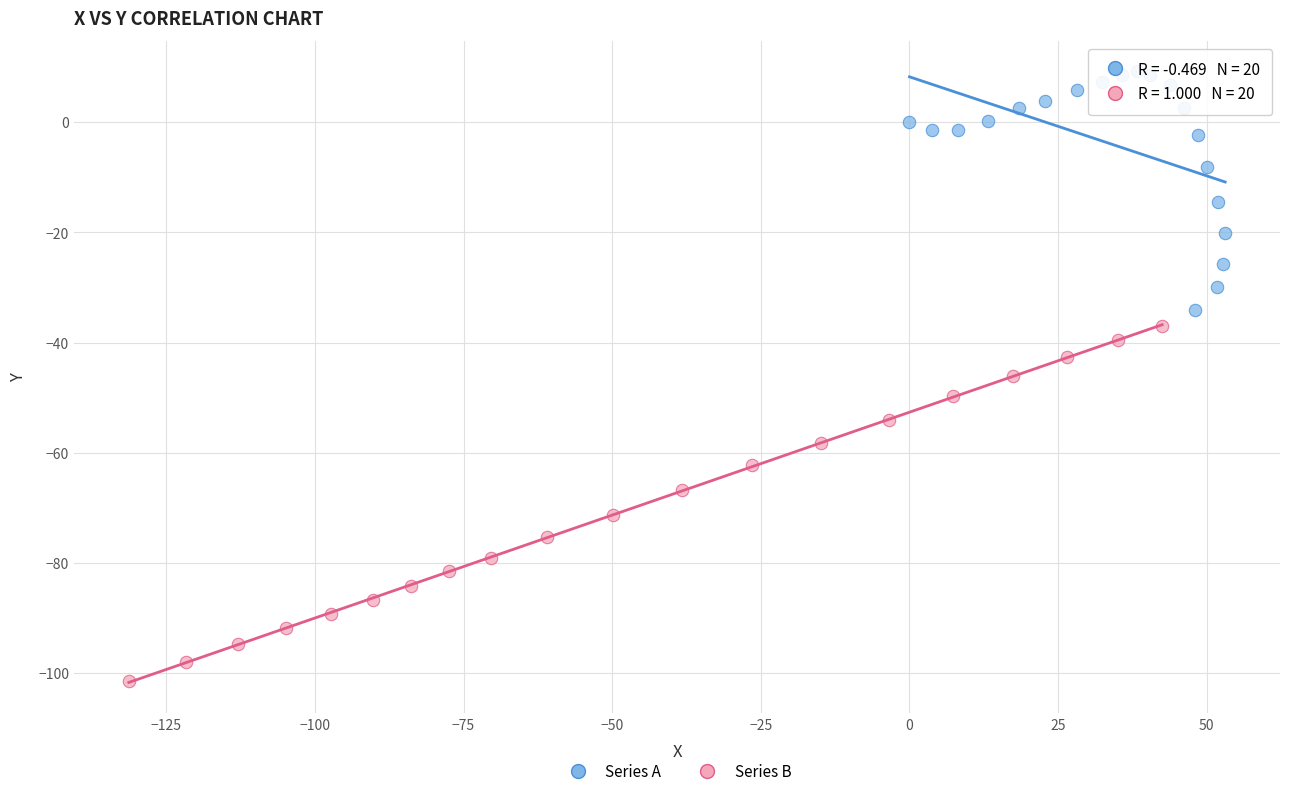

What are all the series names shown in the legend?

Series A, Series B